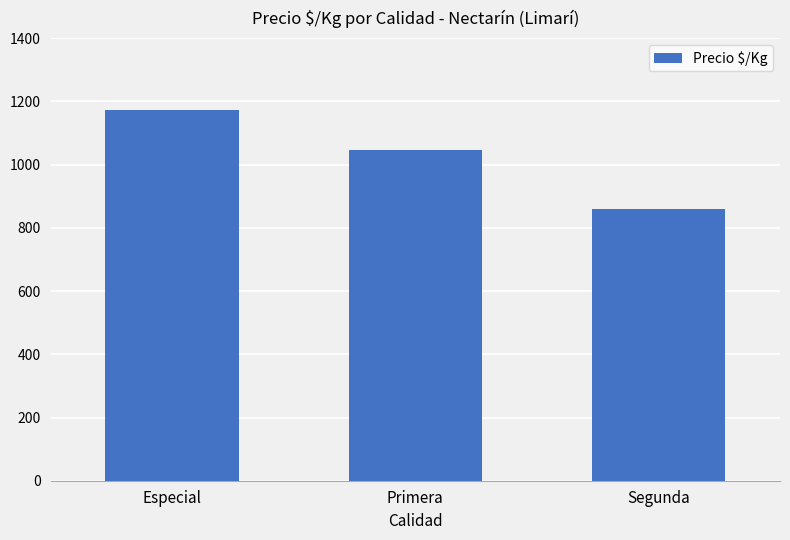

What is the label of the 2nd bar from the left?

Primera